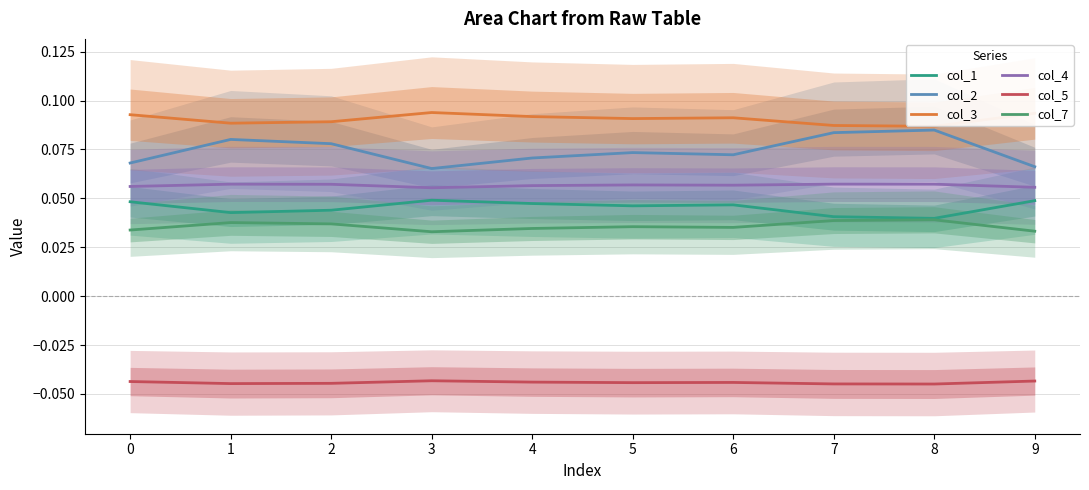

Reading left to right, transcribe all the data shown in this chart.

col_1: 0.0	0.0	0.0	0.0	0.0	0.0	0.0	0.0	0.0	0.0
col_2: 0.1	0.1	0.1	0.1	0.1	0.1	0.1	0.1	0.1	0.1
col_3: 0.1	0.1	0.1	0.1	0.1	0.1	0.1	0.1	0.1	0.1
col_4: 0.1	0.1	0.1	0.1	0.1	0.1	0.1	0.1	0.1	0.1
col_5: -0.0	-0.0	-0.0	-0.0	-0.0	-0.0	-0.0	-0.0	-0.0	-0.0
col_7: 0.0	0.0	0.0	0.0	0.0	0.0	0.0	0.0	0.0	0.0